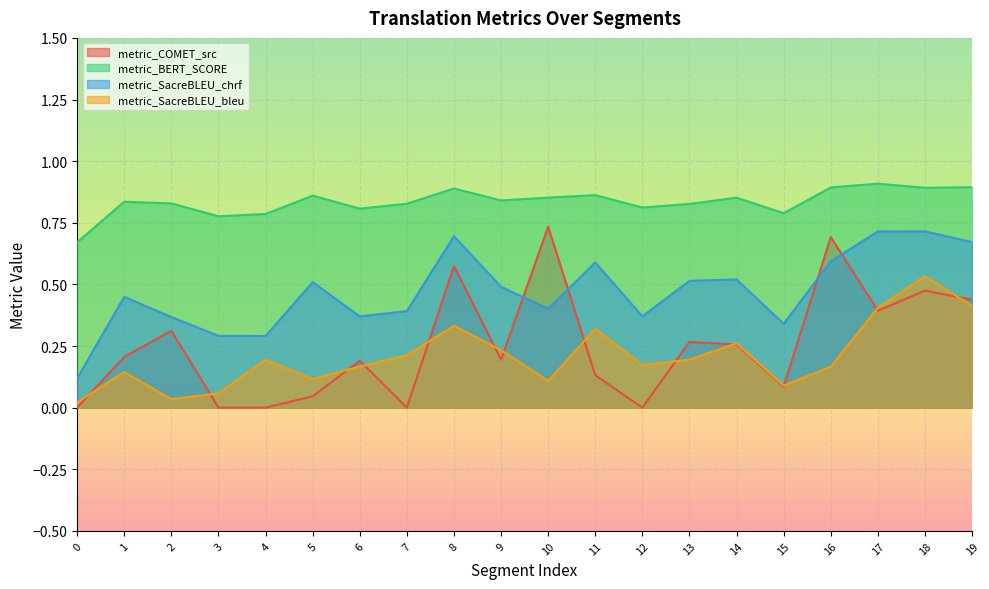

The metric_SacreBLEU_chrf series shows 0.3 at 15. True or false?

True